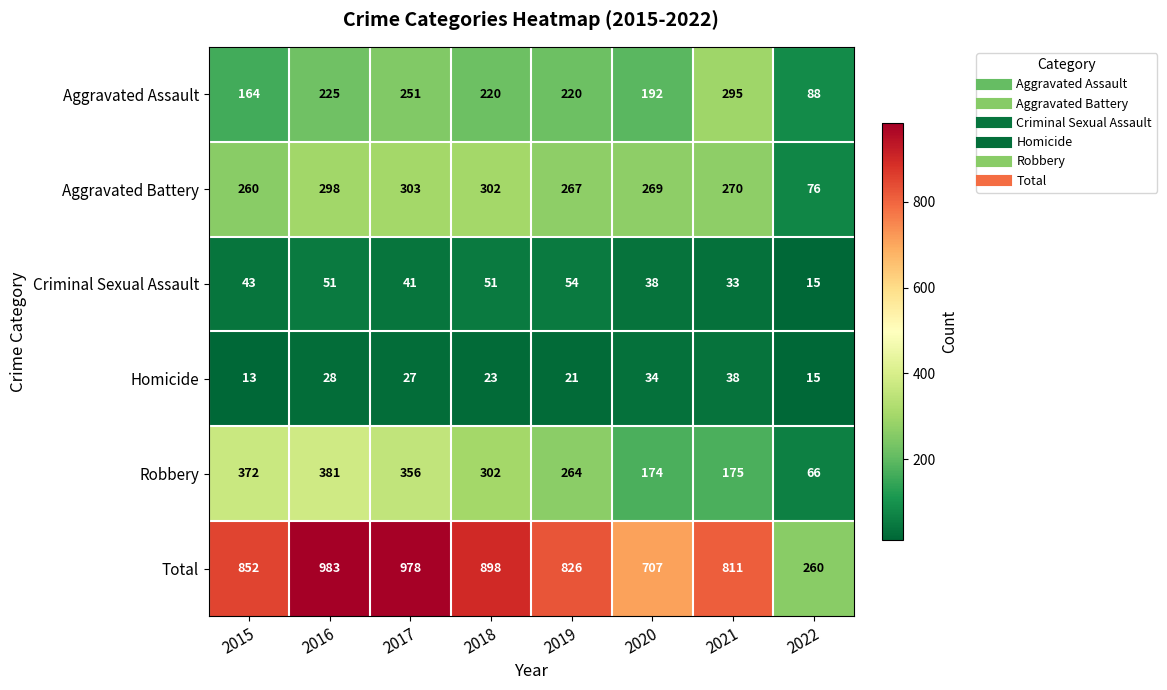

What is the sum of the Total values at 2017 and 2020?

1685